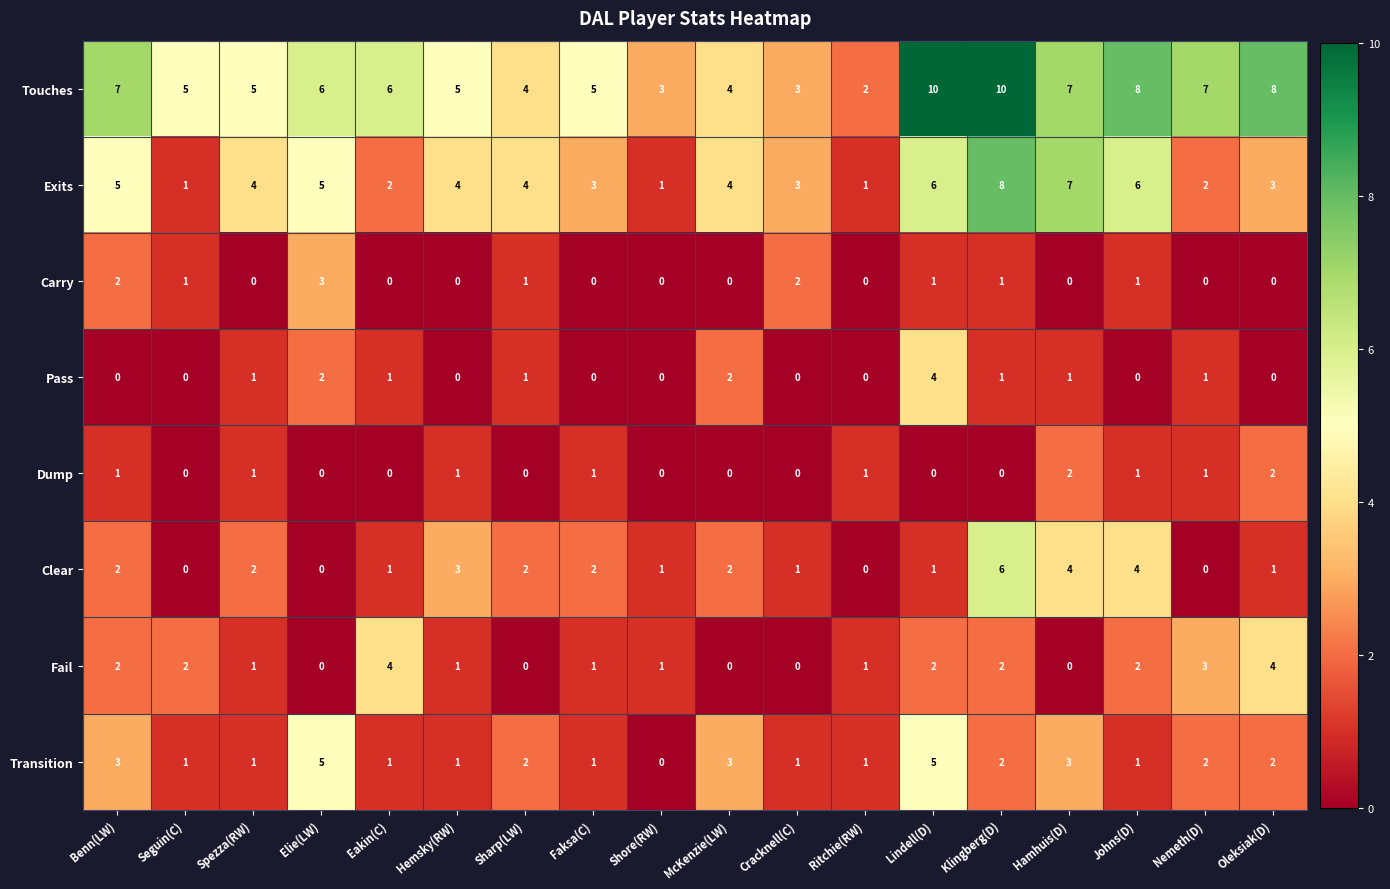

Which series changed the most between McKenzie(LW) and Johns(D)?

Touches